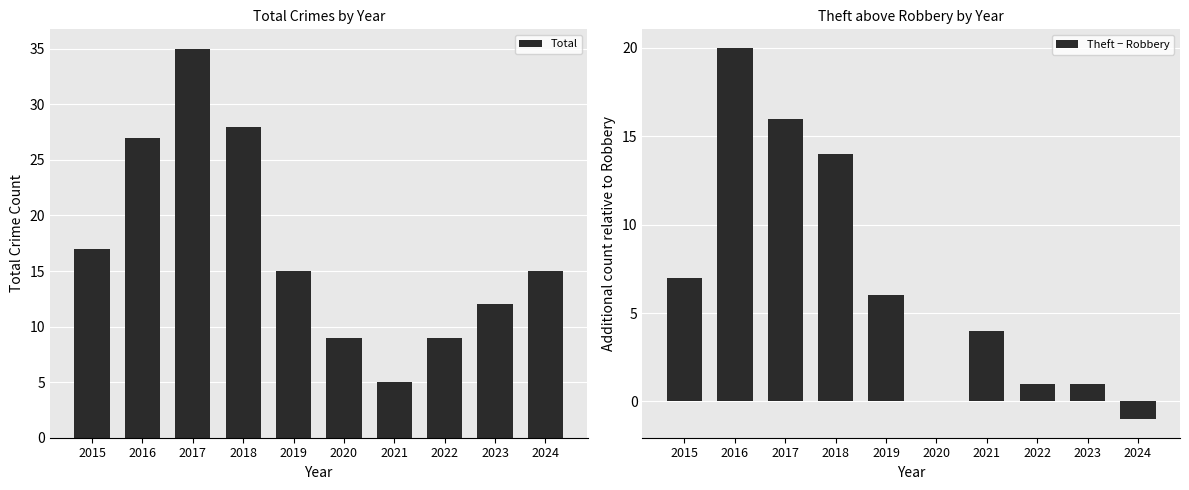

What is the sum of all Total values?

172